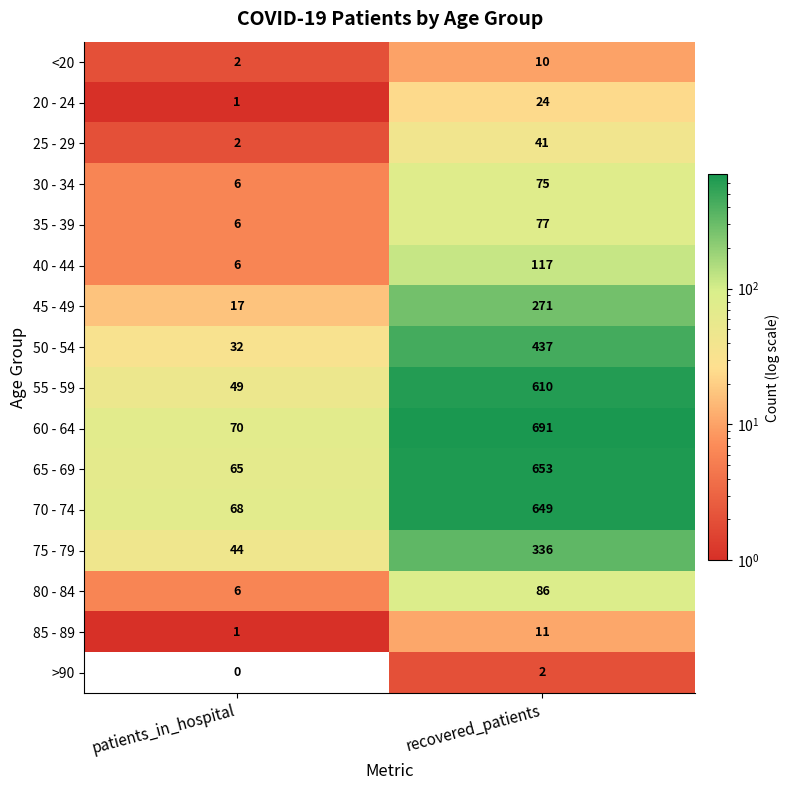

Which label corresponds to the largest value in the chart?

recovered_patients